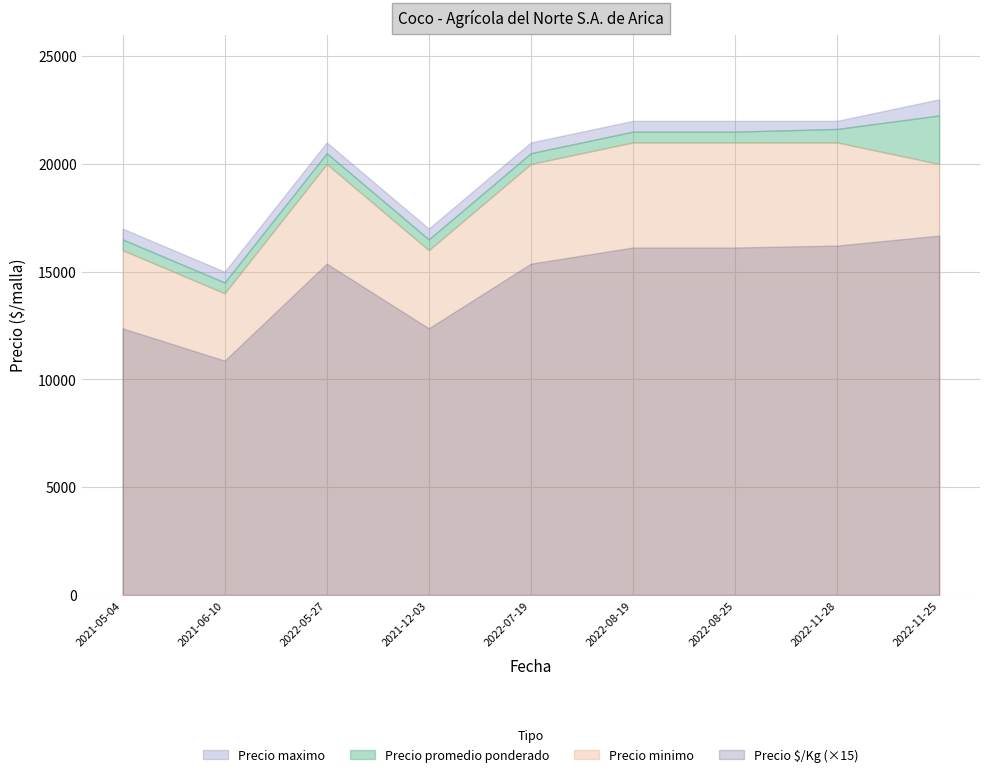

What is the sum of all Precio $/Kg values?

8768